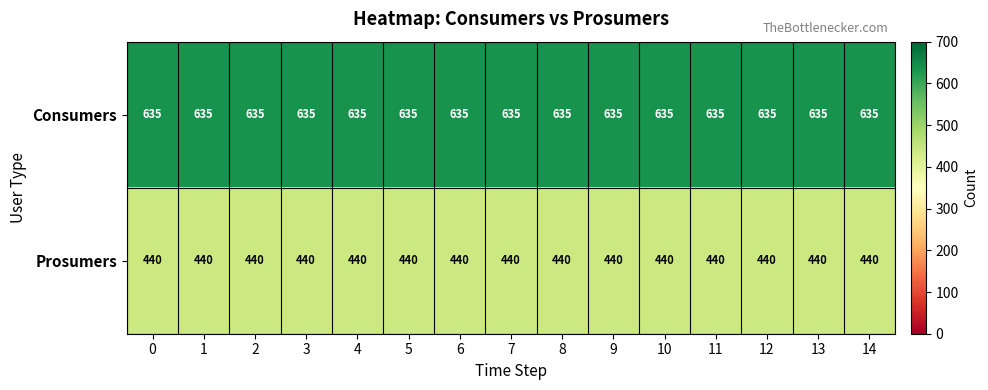

Rank the series by their average value, from highest to lowest.

Consumers, Prosumers